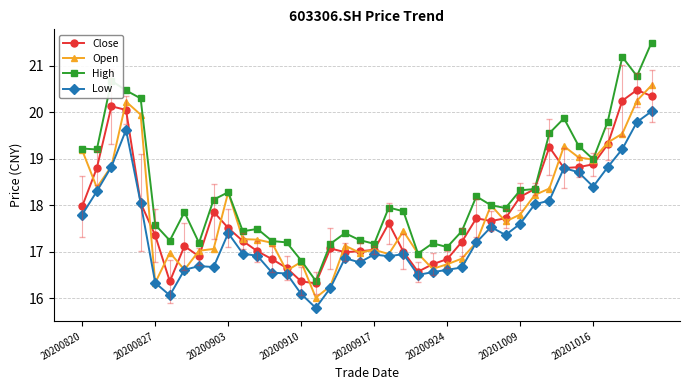

How many values in the High series are below 17?

3